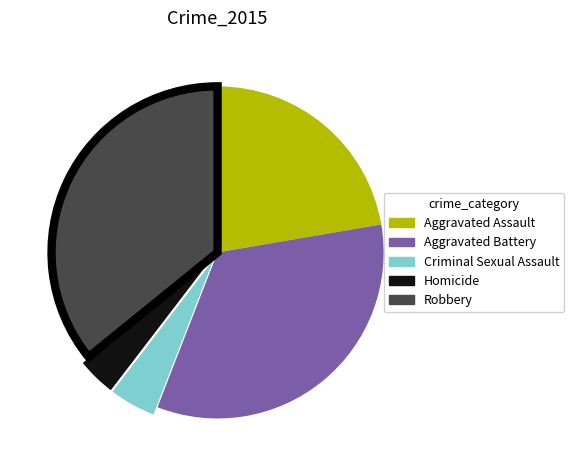

Count the number of slices in the pie.

5